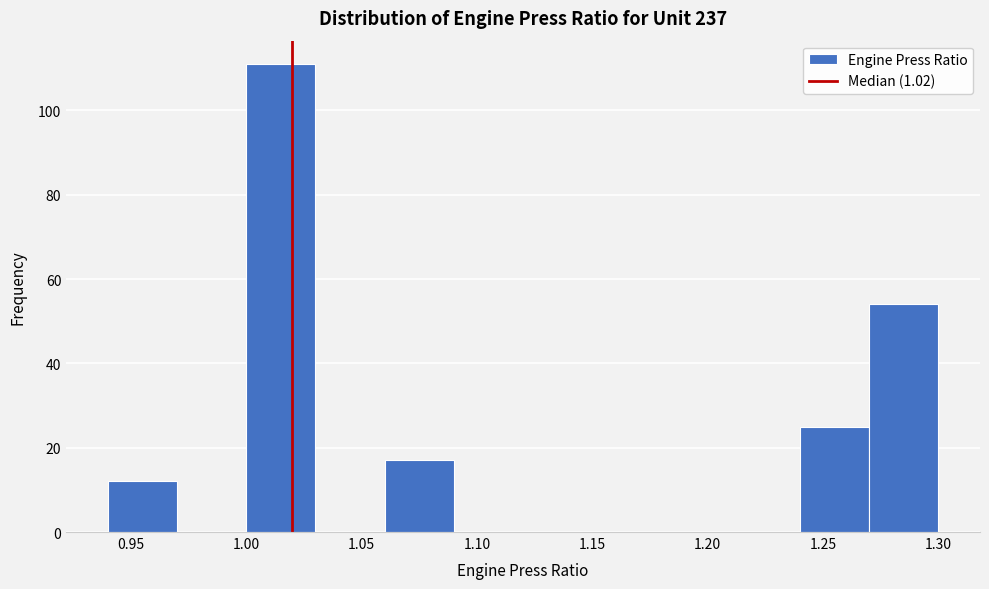

Reading left to right, list every bar in this chart as the range it spans on the x-axis followed by its height. The values are not printed on the chart, so give them approximately, as read against the axis.

0.94 to 0.97: 12
0.97 to 1.00: 0
1.00 to 1.03: 112
1.03 to 1.06: 0
1.06 to 1.09: 18
1.09 to 1.12: 0
1.12 to 1.15: 0
1.15 to 1.18: 0
1.18 to 1.21: 0
1.21 to 1.24: 0
1.24 to 1.27: 26
1.27 to 1.30: 54